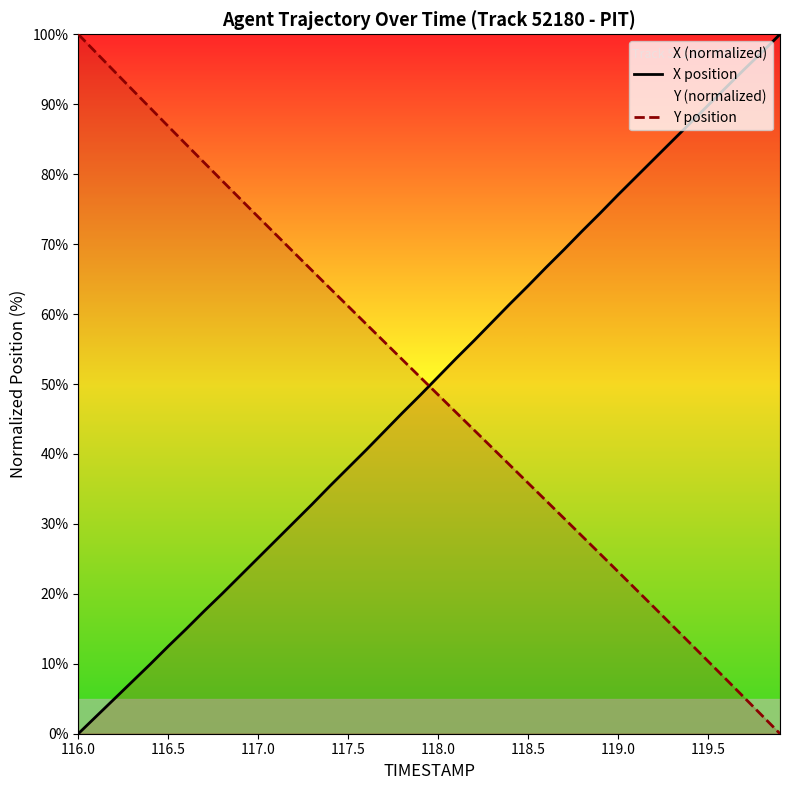

What is the difference between the X position values at 117.5 and 119.0?

39.0